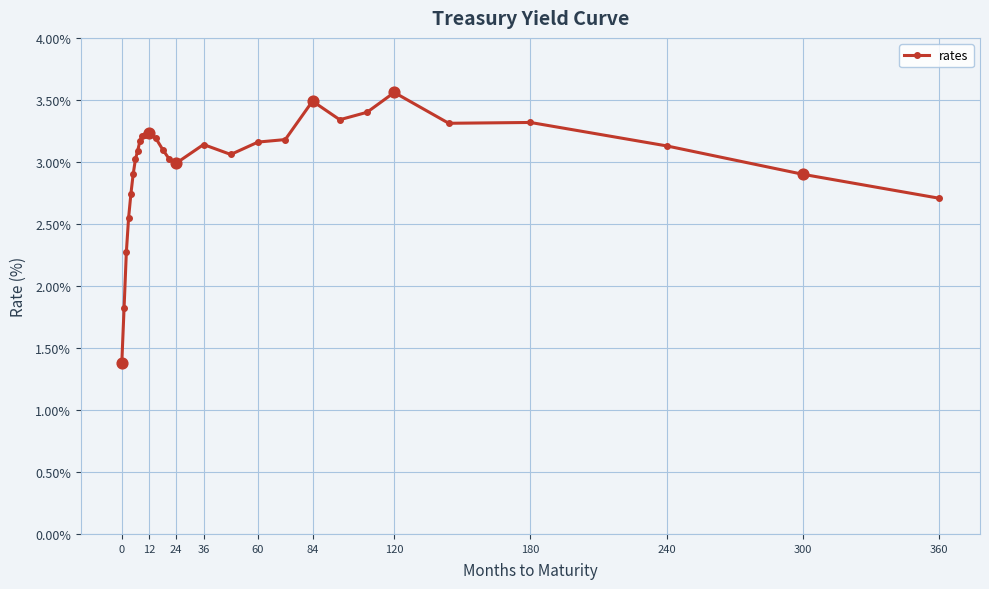

What is the difference between the second highest and second lowest values?

1.7